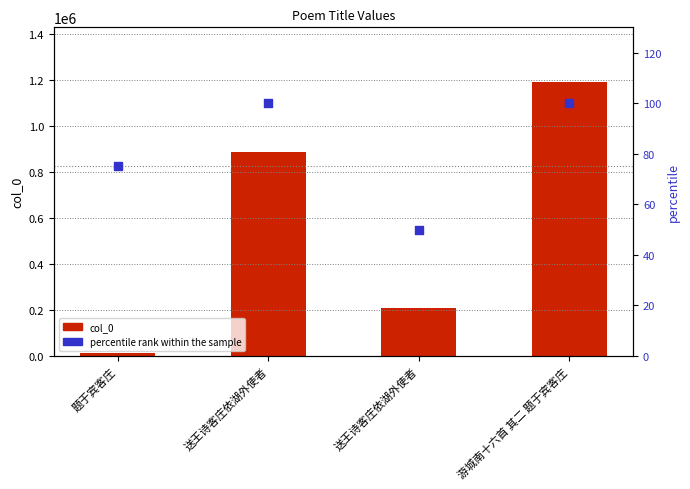

At which category is the sum across all series the highest?

游城南十六首 其二 题于宾客庄